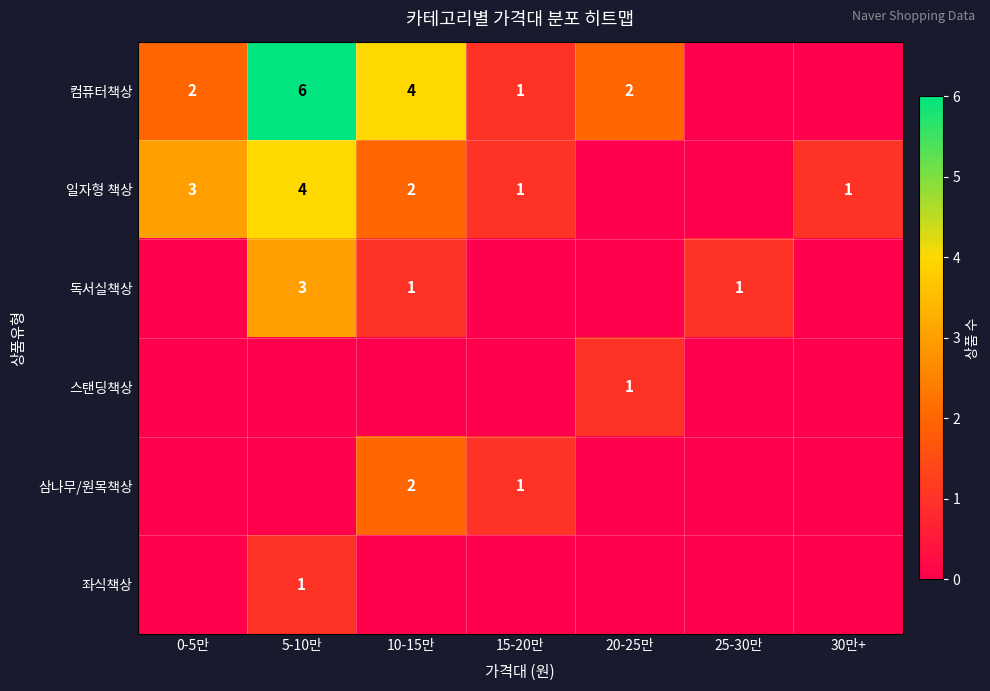

Is it true that 컴퓨터책상 equals 4 at 20-25만?

False